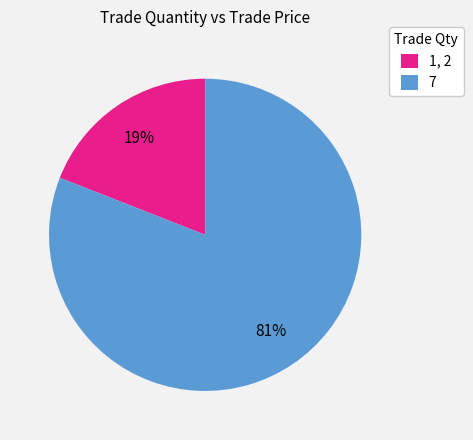

Does 7 represent more than half of the total?

Yes